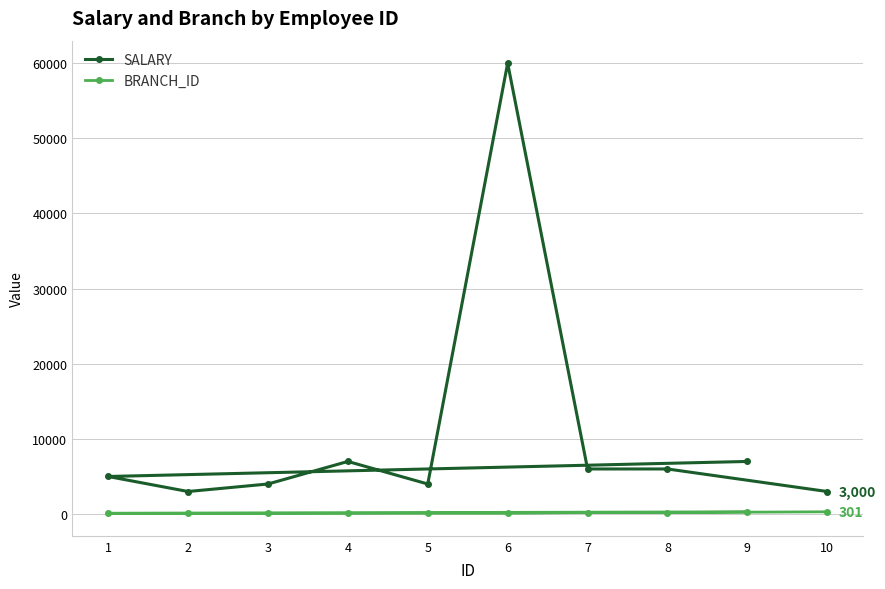

Reading left to right, transcribe all the data shown in this chart.

SALARY: 9=7000	1=5000	2=3000	3=4000	4=7000	5=4000	6=60000	7=6000	8=6000	10=3000
BRANCH_ID: 9=301	1=101	2=101	3=101	4=101	5=102	6=102	7=201	8=201	10=301